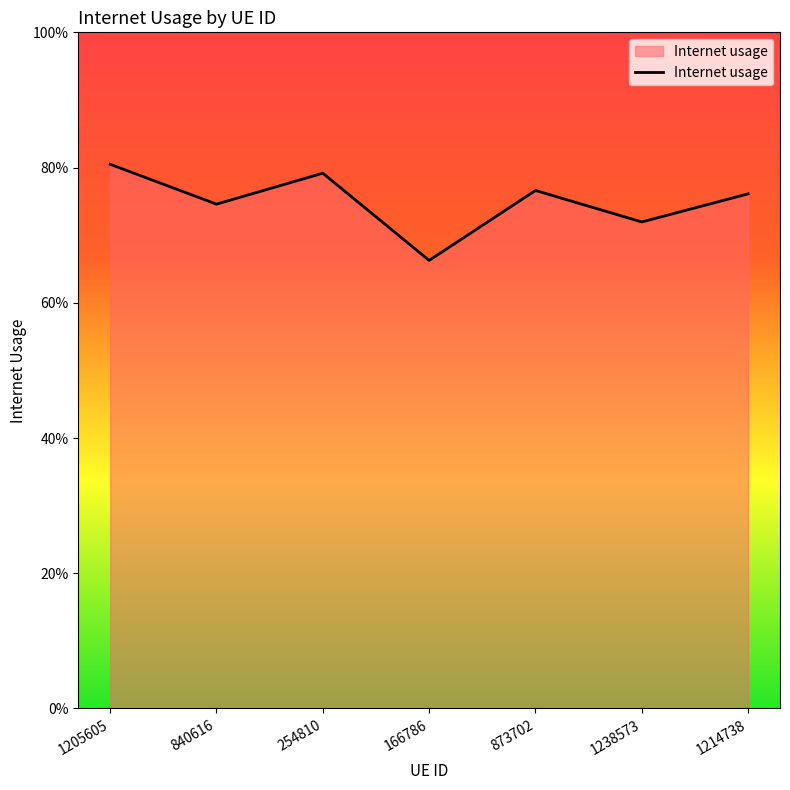

Rank the categories by value from highest to lowest.

1205605, 254810, 873702, 1214738, 840616, 1238573, 166786